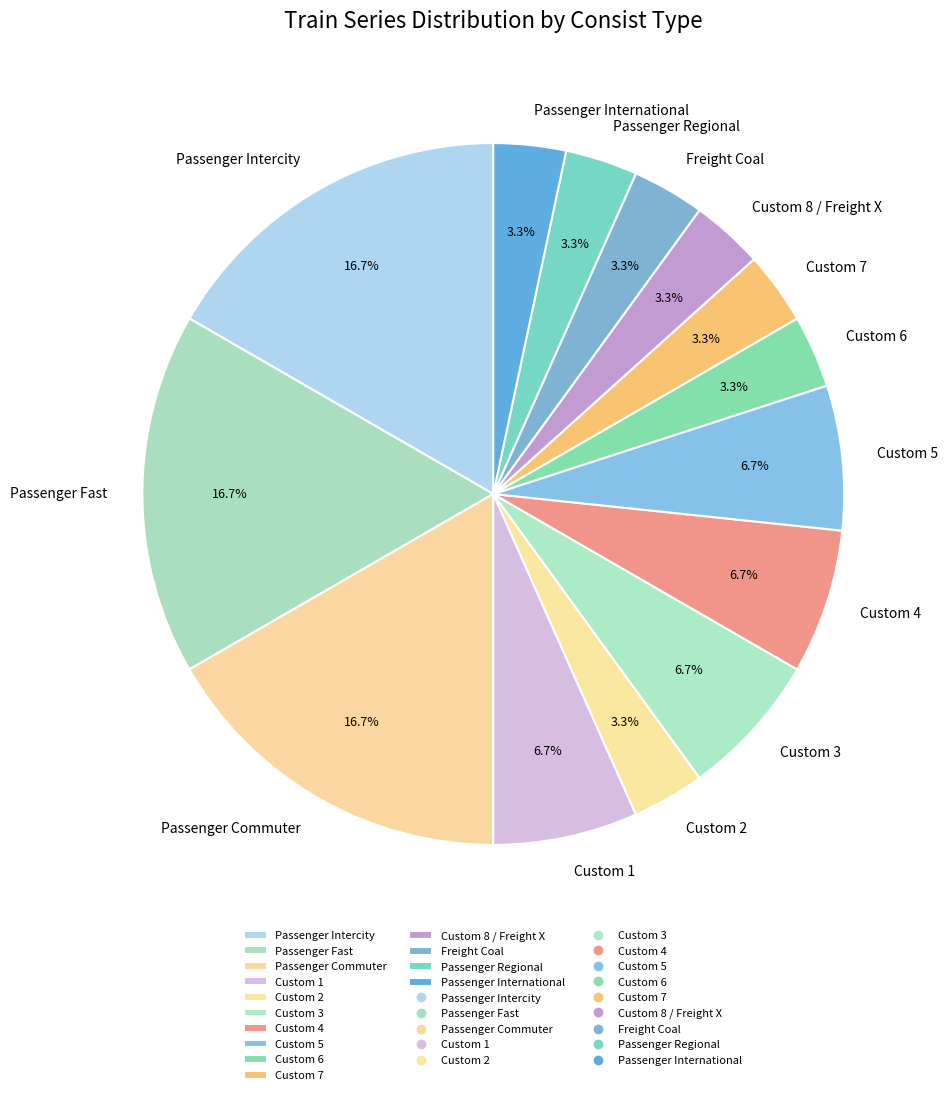

Approximately how many times larger is the value at Freight Coal compared to Custom 3?

0.5